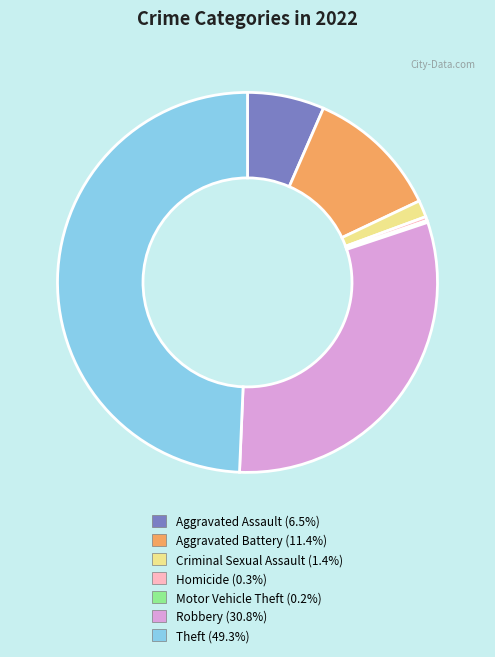

Which slice is the largest?

Theft